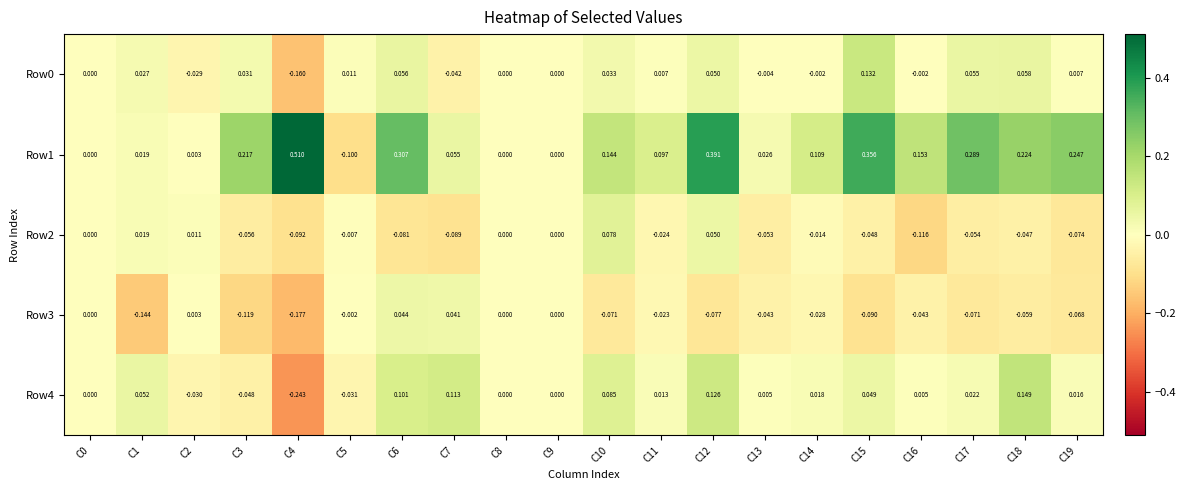

Is the value of Row3 at C10 greater than the value of Row2 at C18?

No